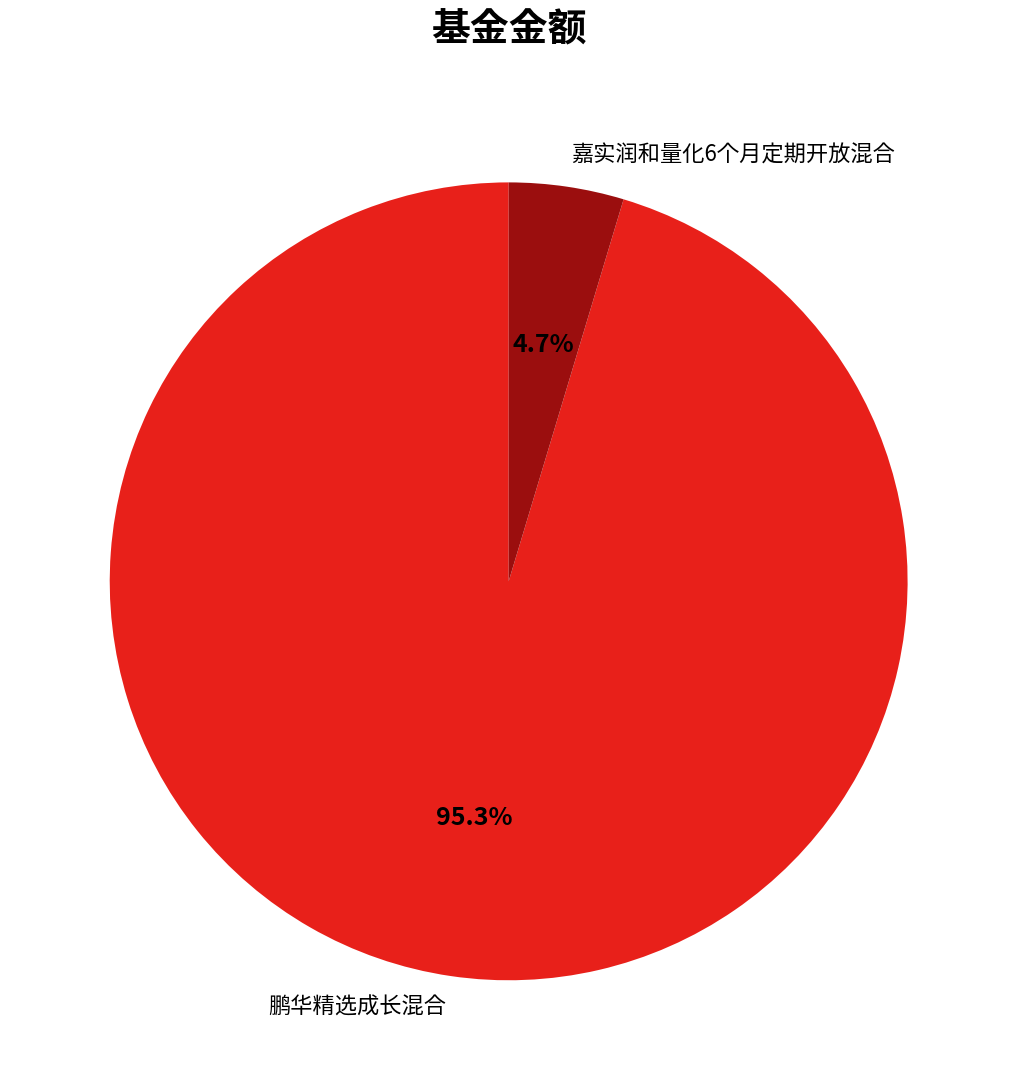

What percentage is the 嘉实润和量化6个月定期开放混合 slice, to the nearest percent?

5%